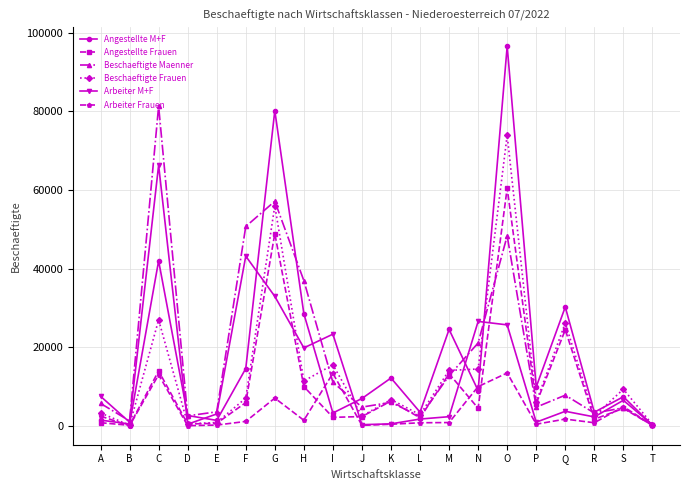

The Beschaeftigte Frauen series shows 14094 at M. True or false?

True